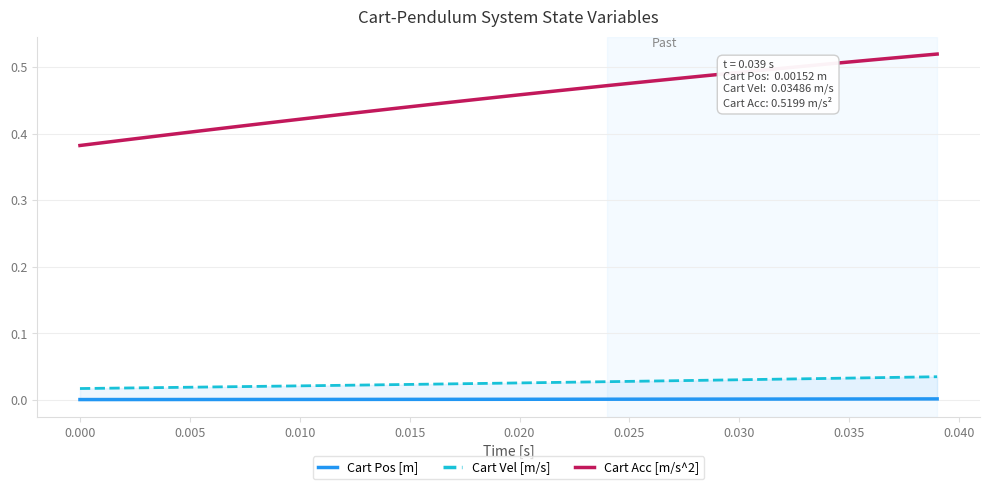

True or false: Cart Vel [m/s] and Cart Acc [m/s^2] cross at least once.

False